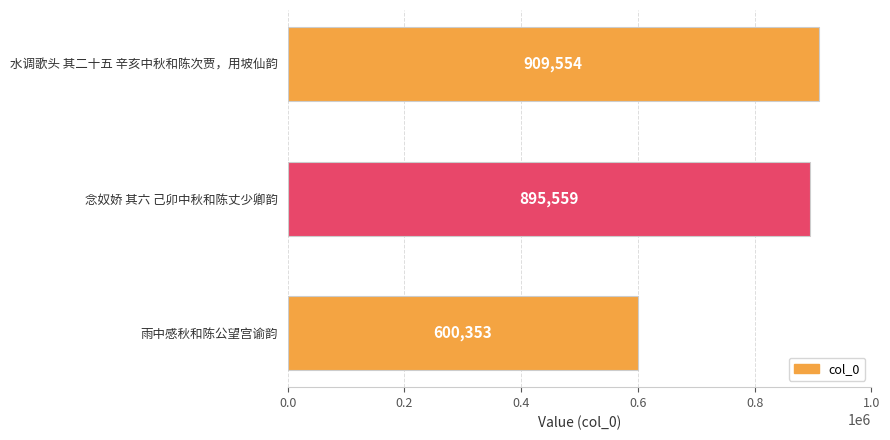

The chart shows a value of 1236818 at 水调歌头 其二十五 辛亥中秋和陈次贾，用坡仙韵. True or false?

False